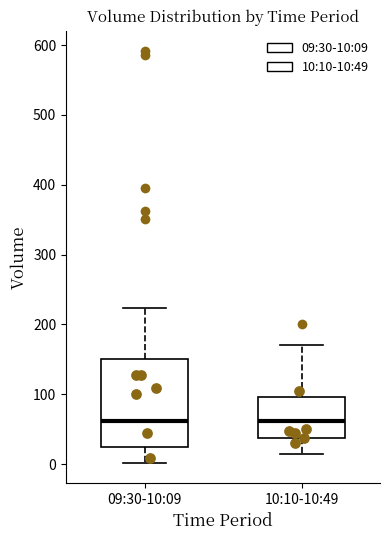

Reading left to right, transcribe this box plot: for each box, give where its median line is, the range the box spans, and where its two whiskers end, as read against the y-axis. The values are not printed on the chart, so give them approximately, as read against the axis.

09:30-10:09: median 60, box 20 to 150, whiskers 0 to 220
10:10-10:49: median 60, box 40 to 100, whiskers 20 to 170